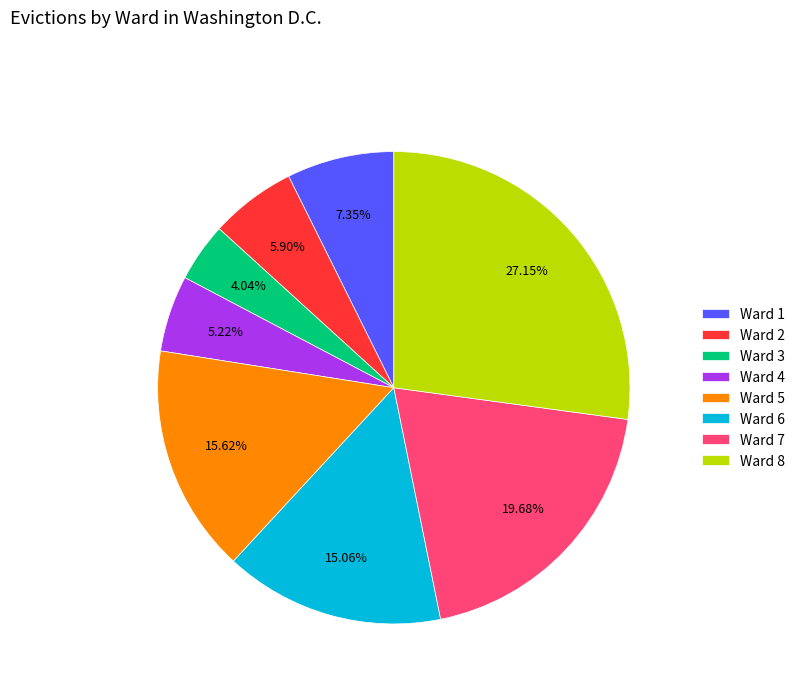

To the nearest percent, what percentage of the pie is Ward 3?

4%